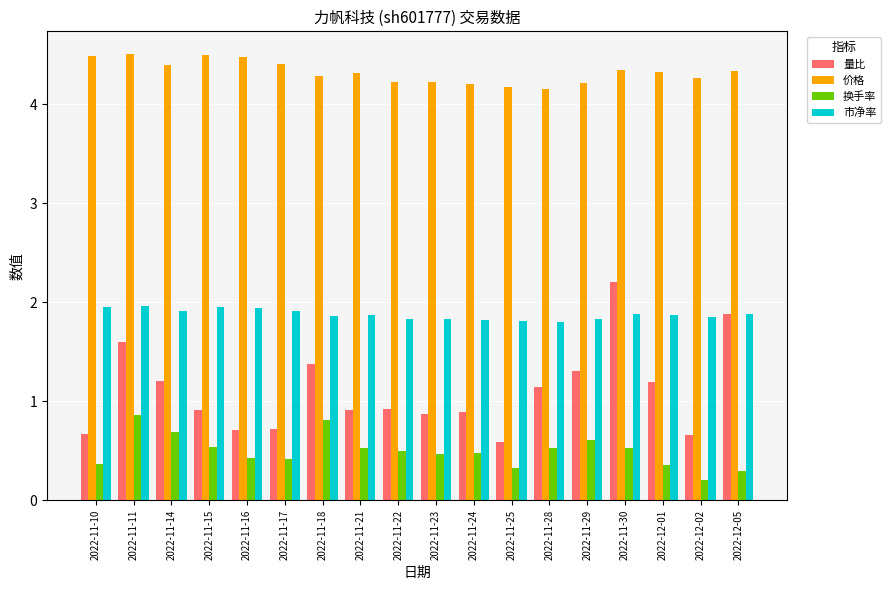

What is the difference between the maximum and minimum values in the 量比 series?

1.6